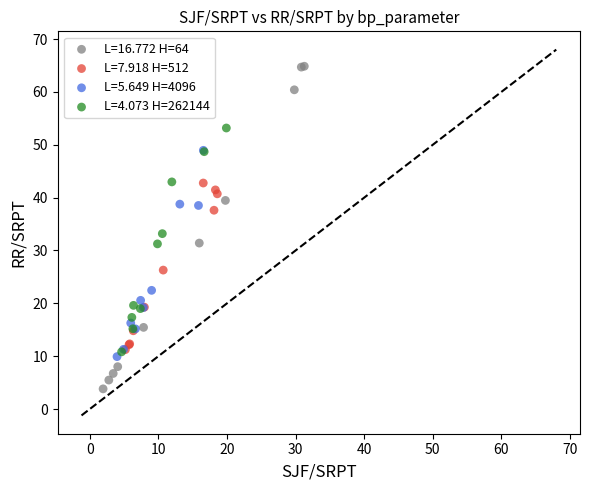

Which series reaches the maximum Y coordinate?

L=16.772 H=64